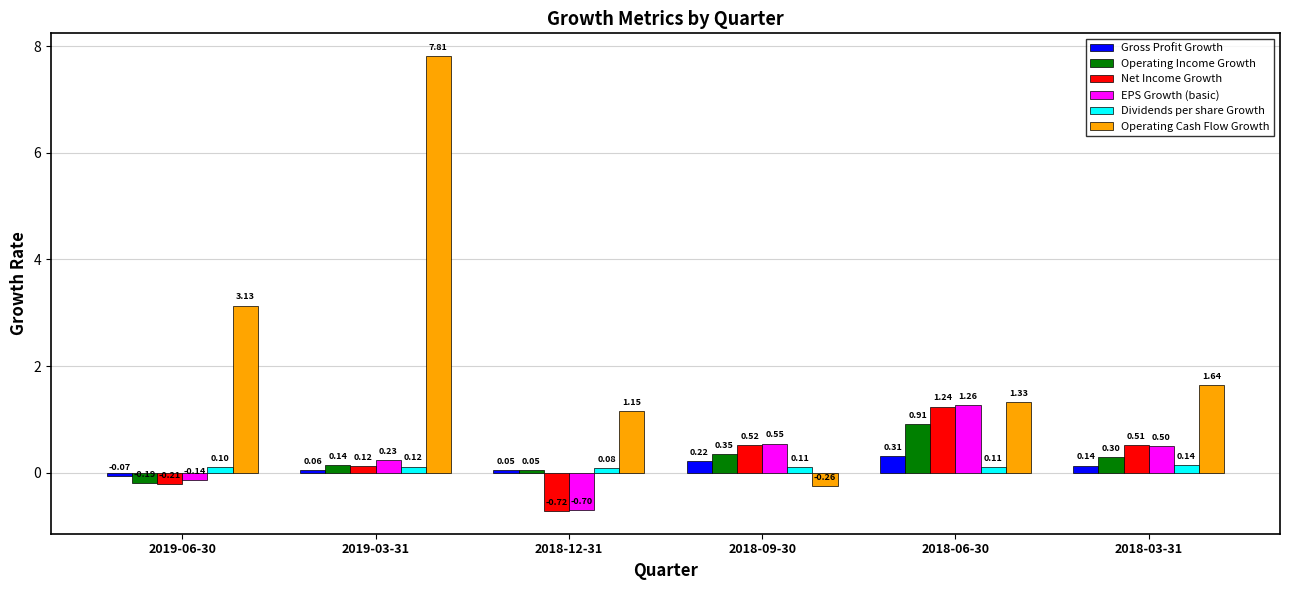

At 2018-09-30, list the series in order from largest to smallest.

EPS Growth (basic), Net Income Growth, Operating Income Growth, Gross Profit Growth, Dividends per share Growth, Operating Cash Flow Growth